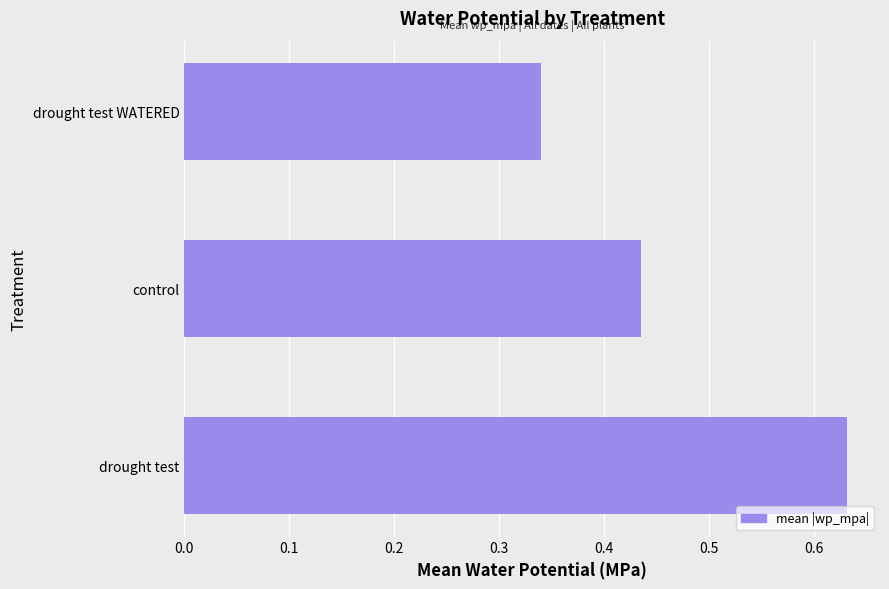

Rank the categories by value from lowest to highest.

drought test WATERED, control, drought test